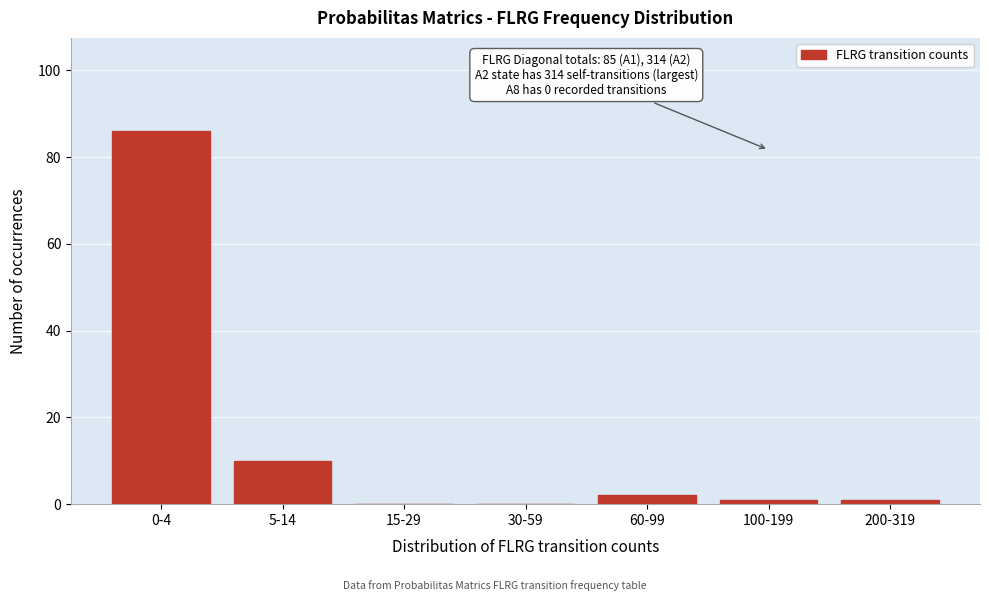

Reading left to right, list all the values displayed in this chart.

0-4=86	5-14=10	15-29=0	30-59=0	60-99=2	100-199=1	200-319=1